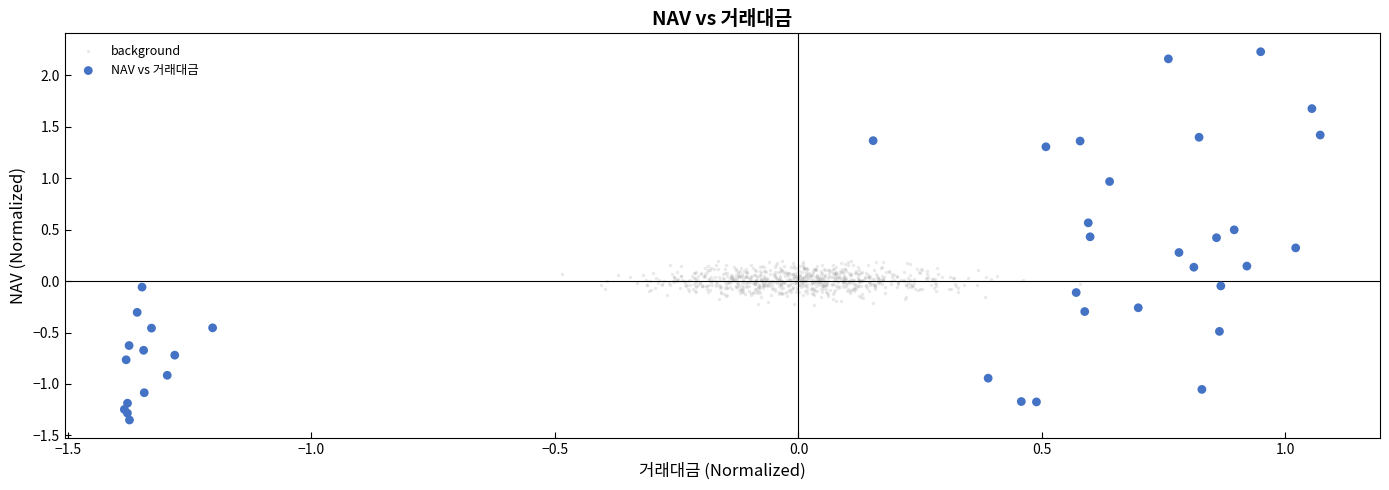

Which series reaches the maximum Y coordinate?

NAV vs 거래대금